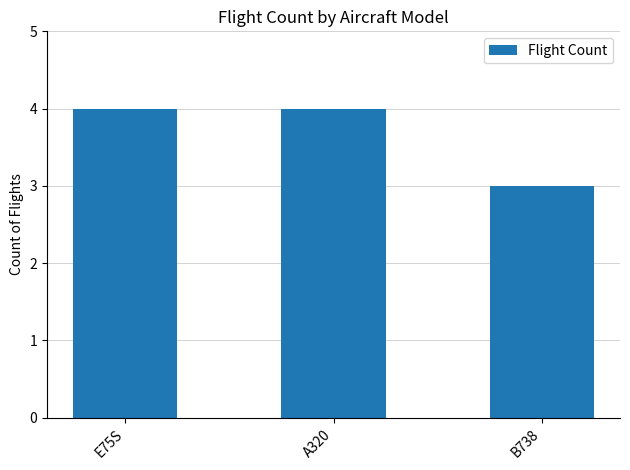

What is the minimum value shown in the chart?

3